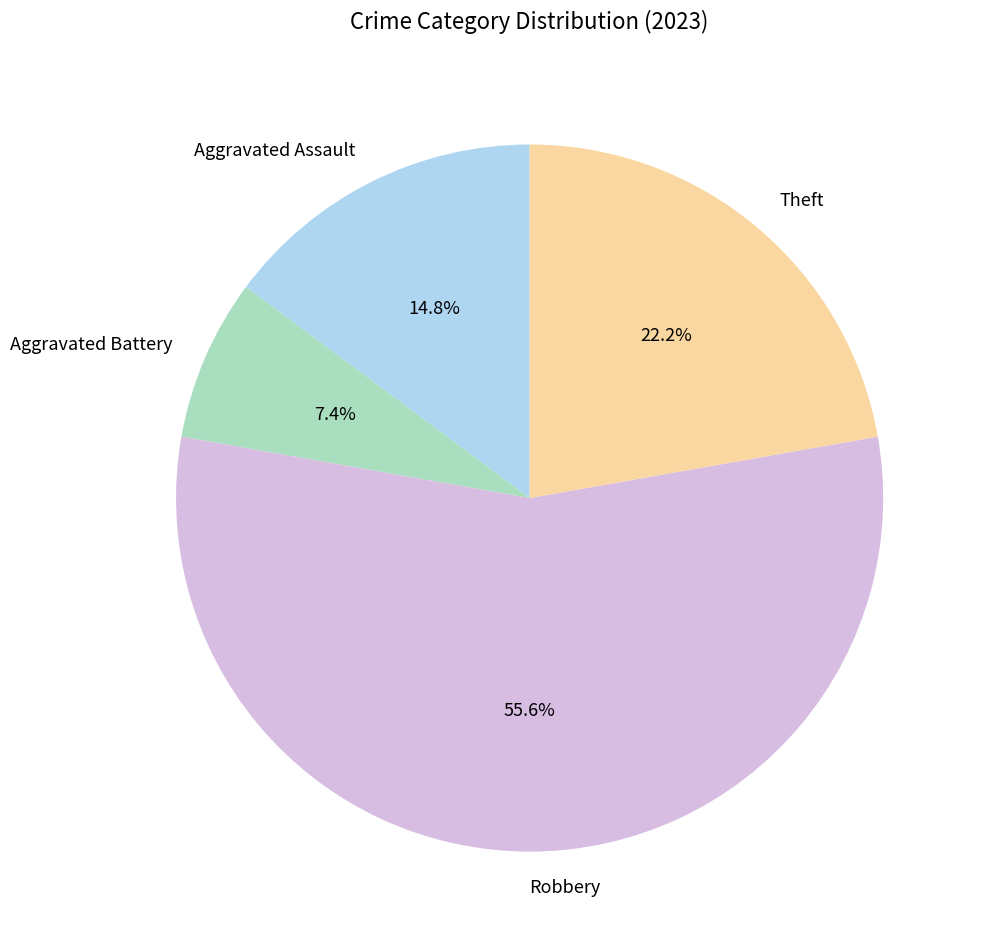

Does Aggravated Assault represent more than half of the total?

No